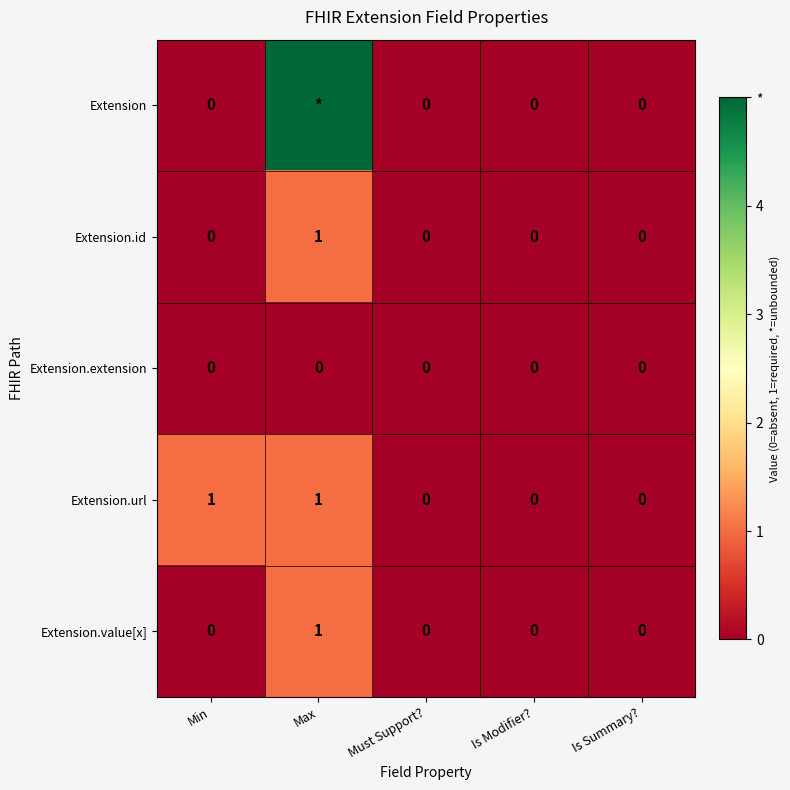

Between Min and Is Summary?, which series saw the biggest shift?

Extension.url